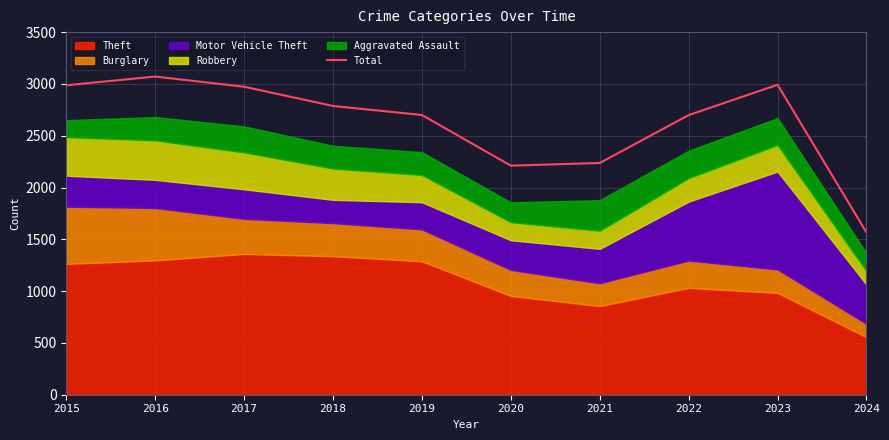

List the labels in order of value, smallest first.

2024, 2020, 2021, 2022, 2019, 2018, 2017, 2015, 2023, 2016